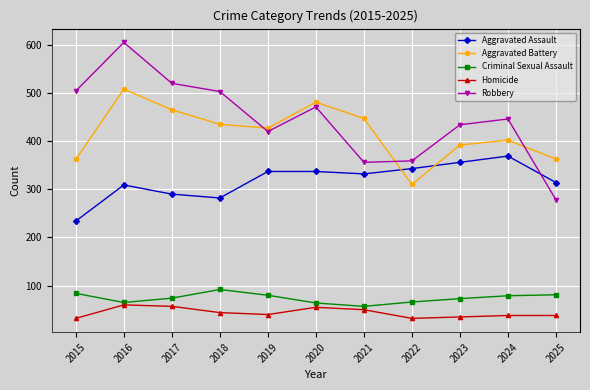

What is the spread (max minus min) of values at 2021?

397